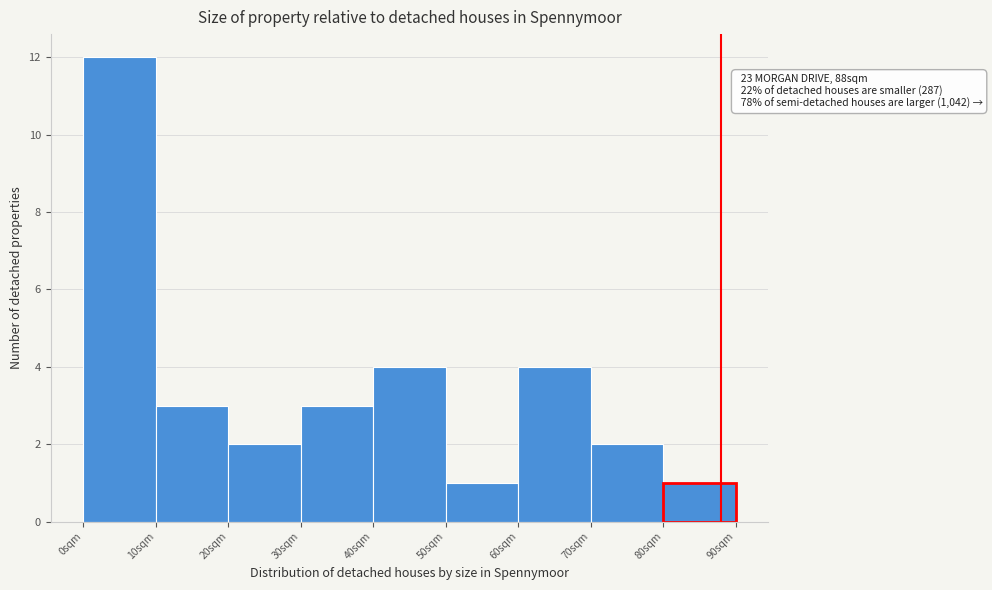

Which range on the x-axis has the tallest bar?

0 to 10